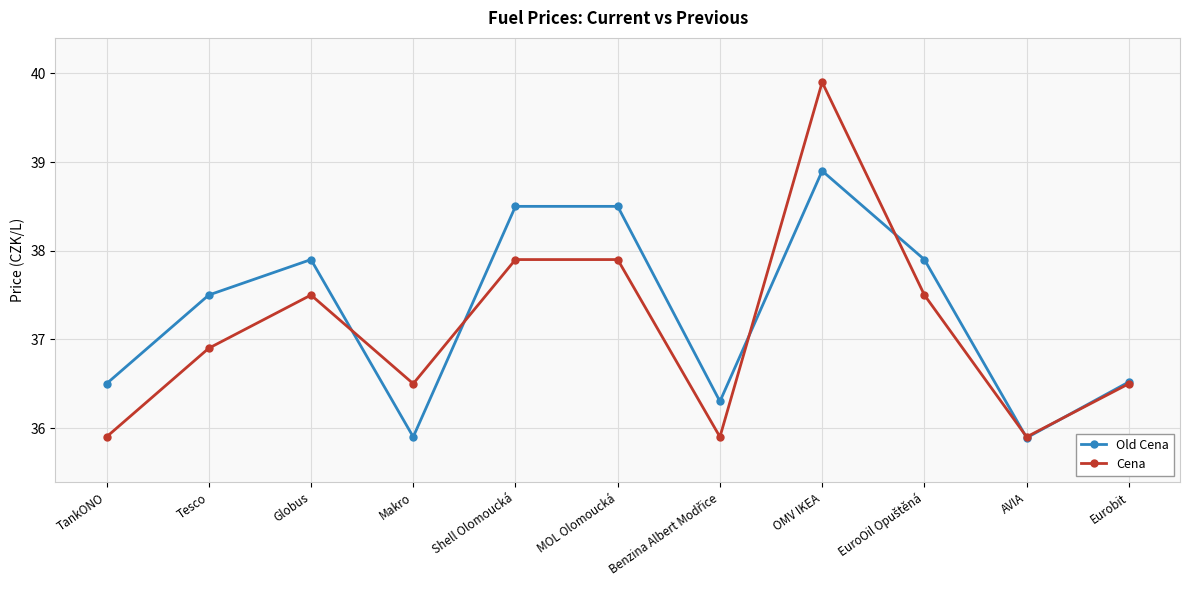

Rank the series at Tesco from lowest to highest value.

Cena, Old Cena